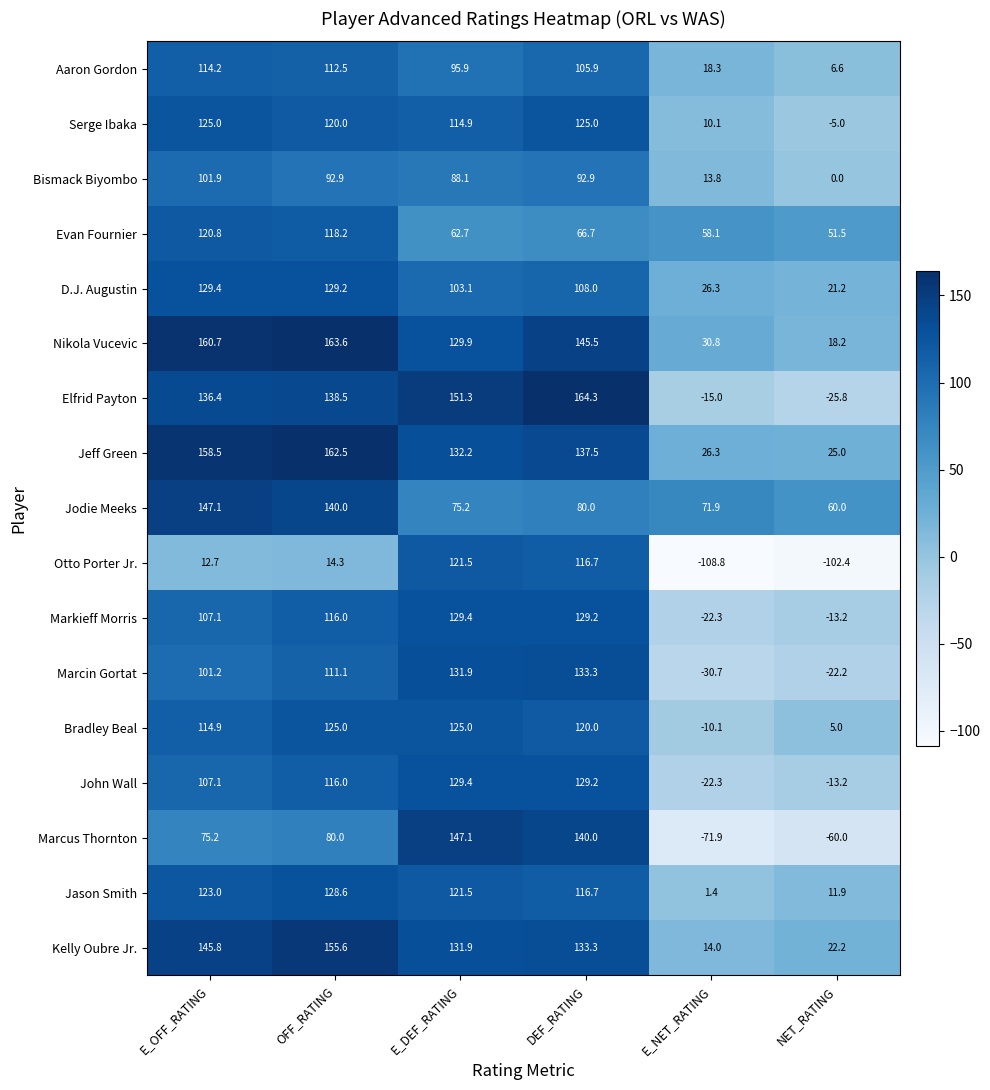

Which series has the largest total across all categories?

Nikola Vucevic